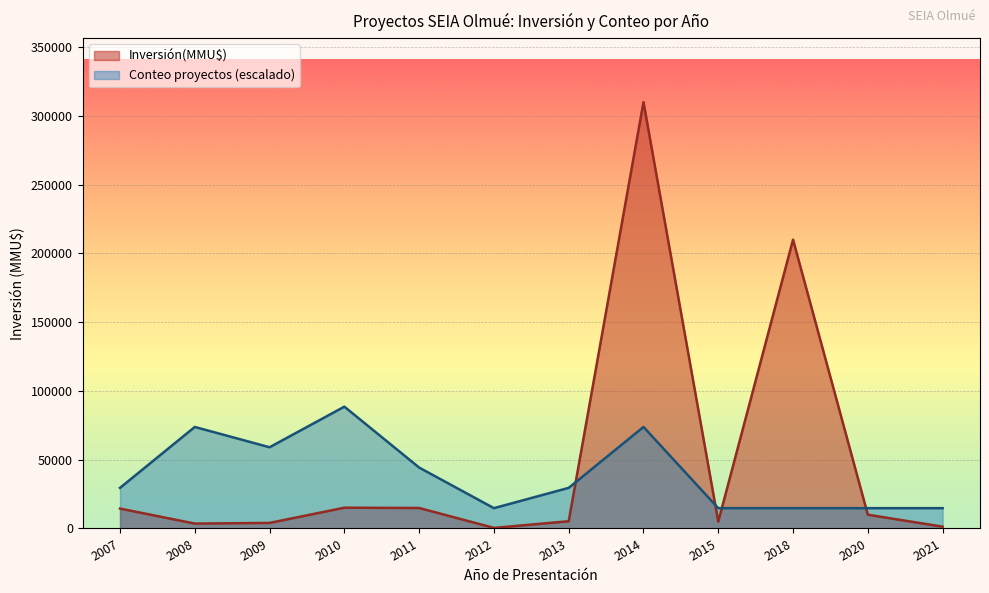

What is the sum of the values at 2018 and 2013?

215000